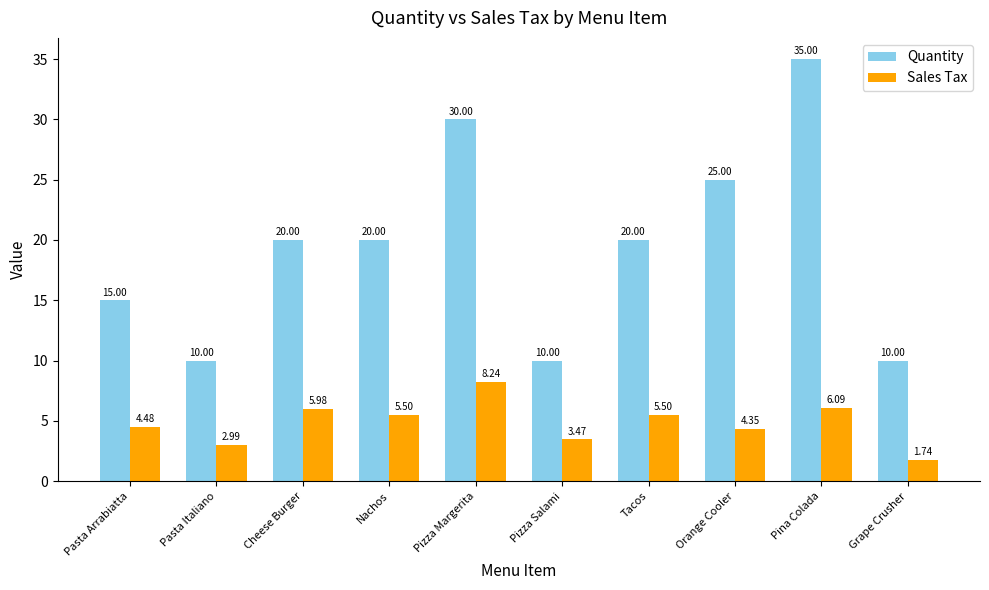

How many series are shown in this chart?

2